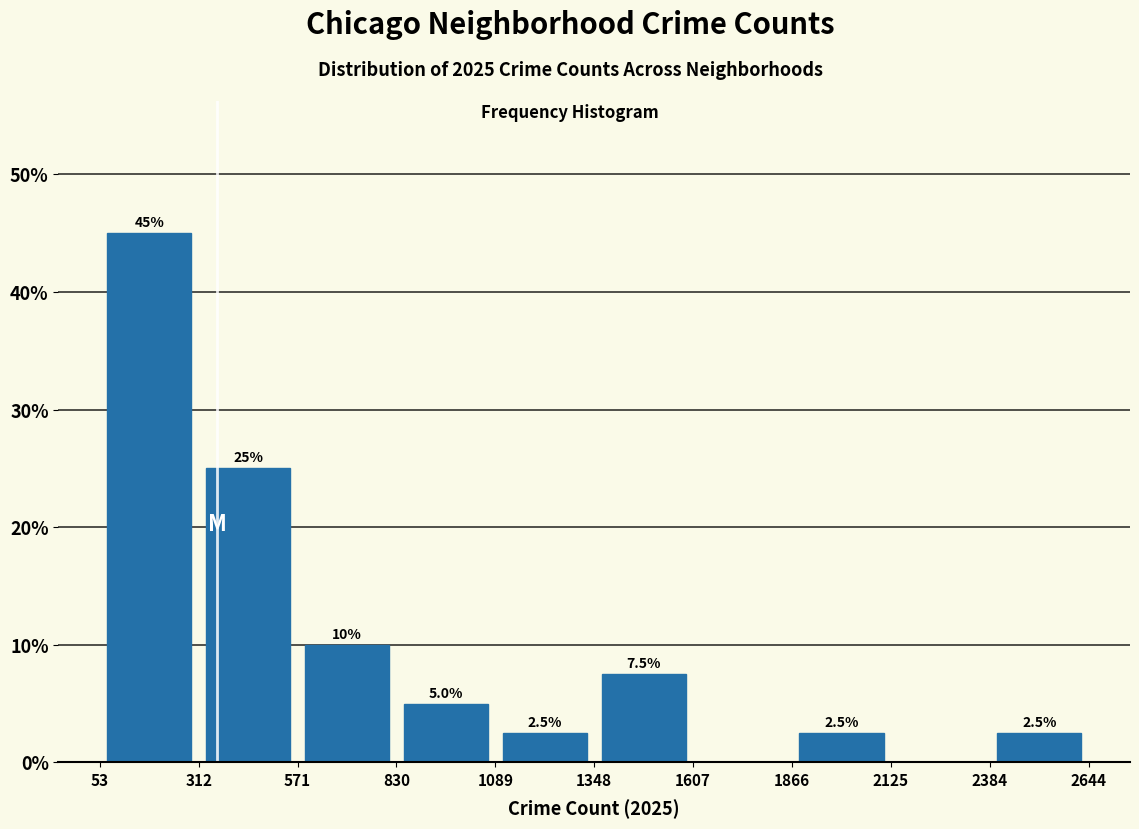

Over which range of the x-axis is the bar tallest?

53 to 312